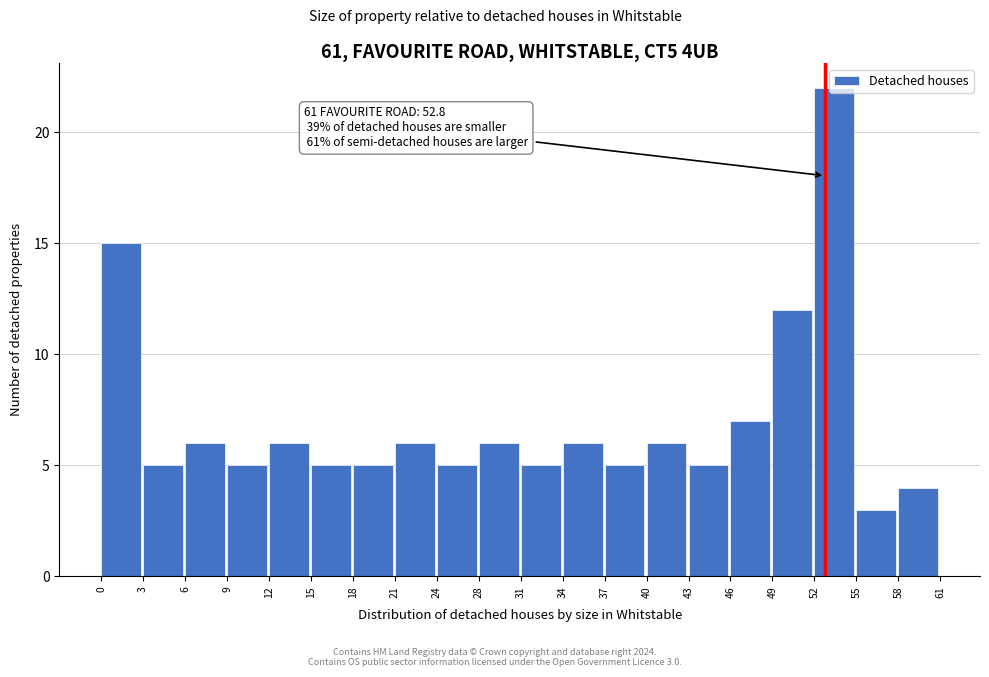

Which range on the x-axis has the tallest bar?

52 to 55